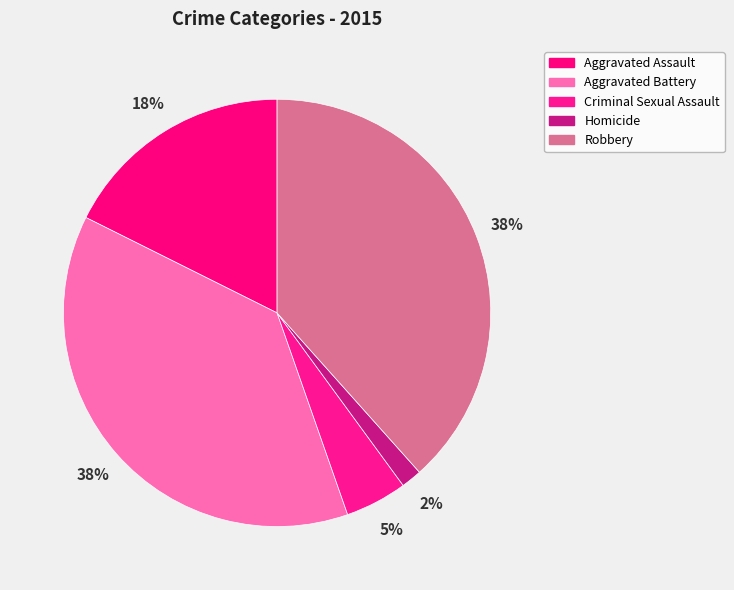

How many segments does this pie chart have?

5